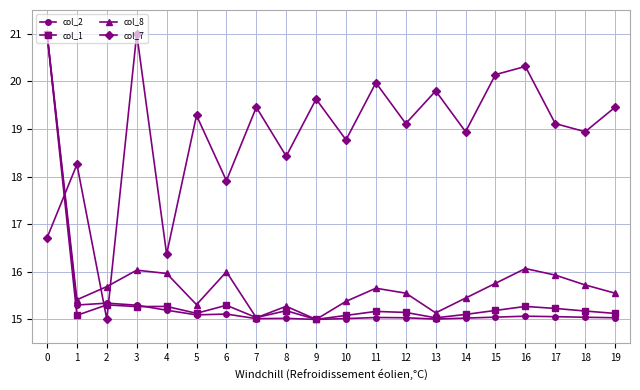

Which series changed the most between 8 and 11?

col_7